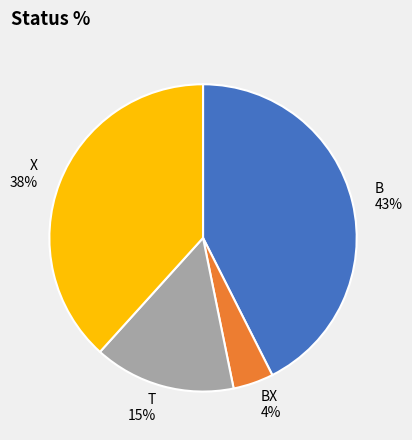

Do T and BX together represent more than half of the pie?

No